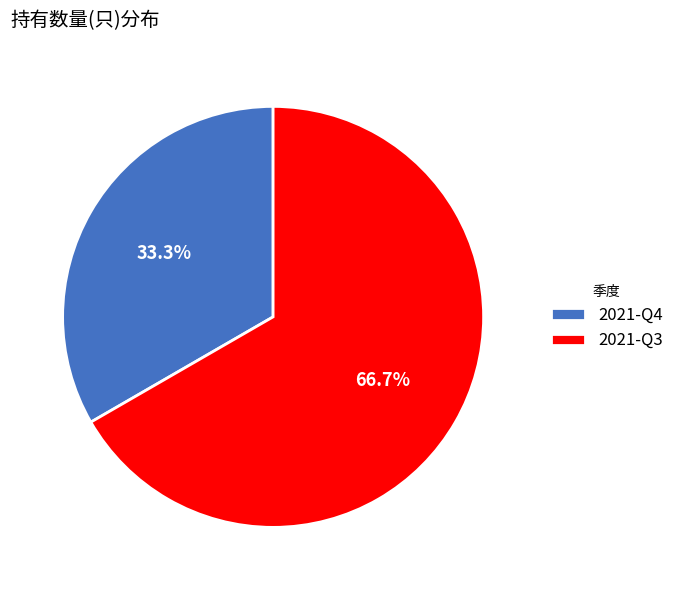

To the nearest percent, what percentage of the pie is 2021-Q4?

33%